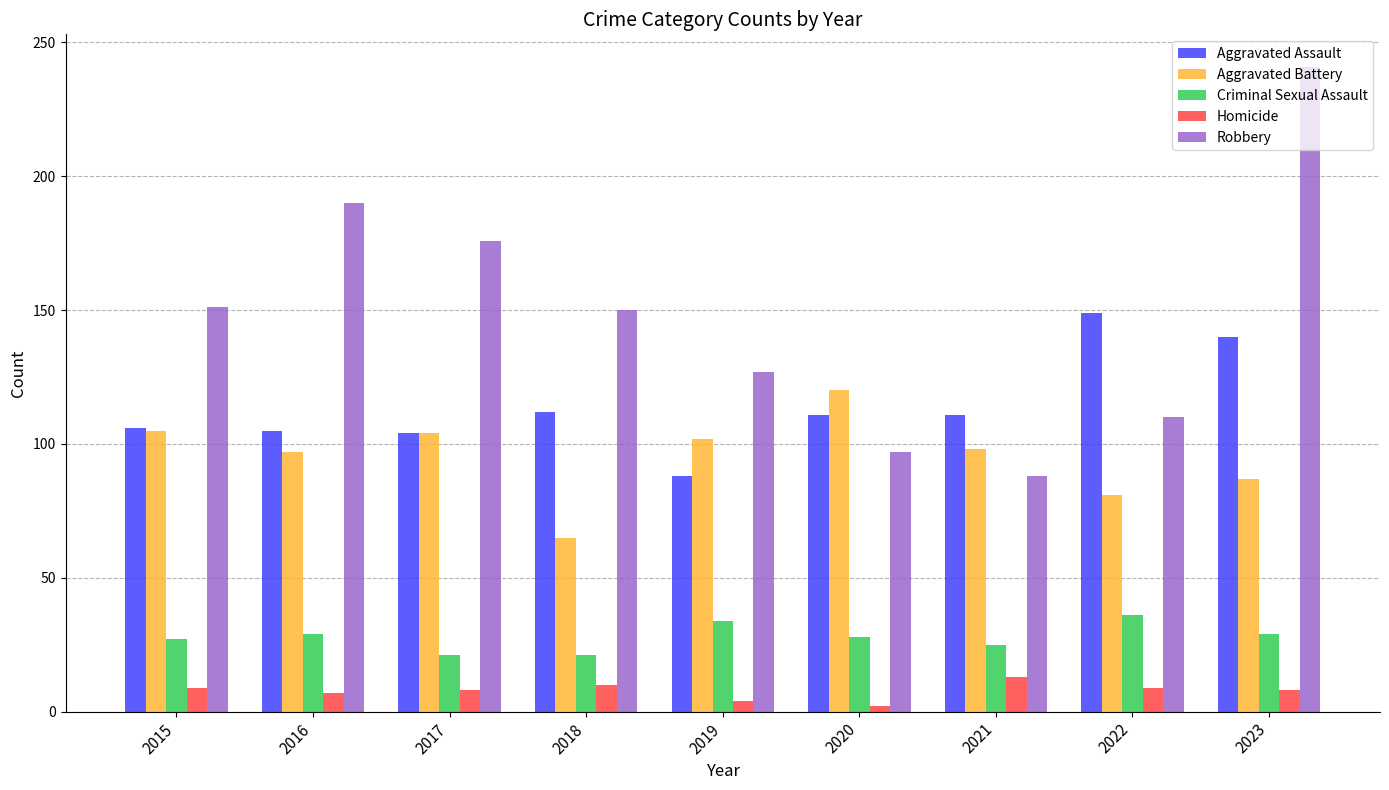

Which series has the largest range (max minus min)?

Robbery